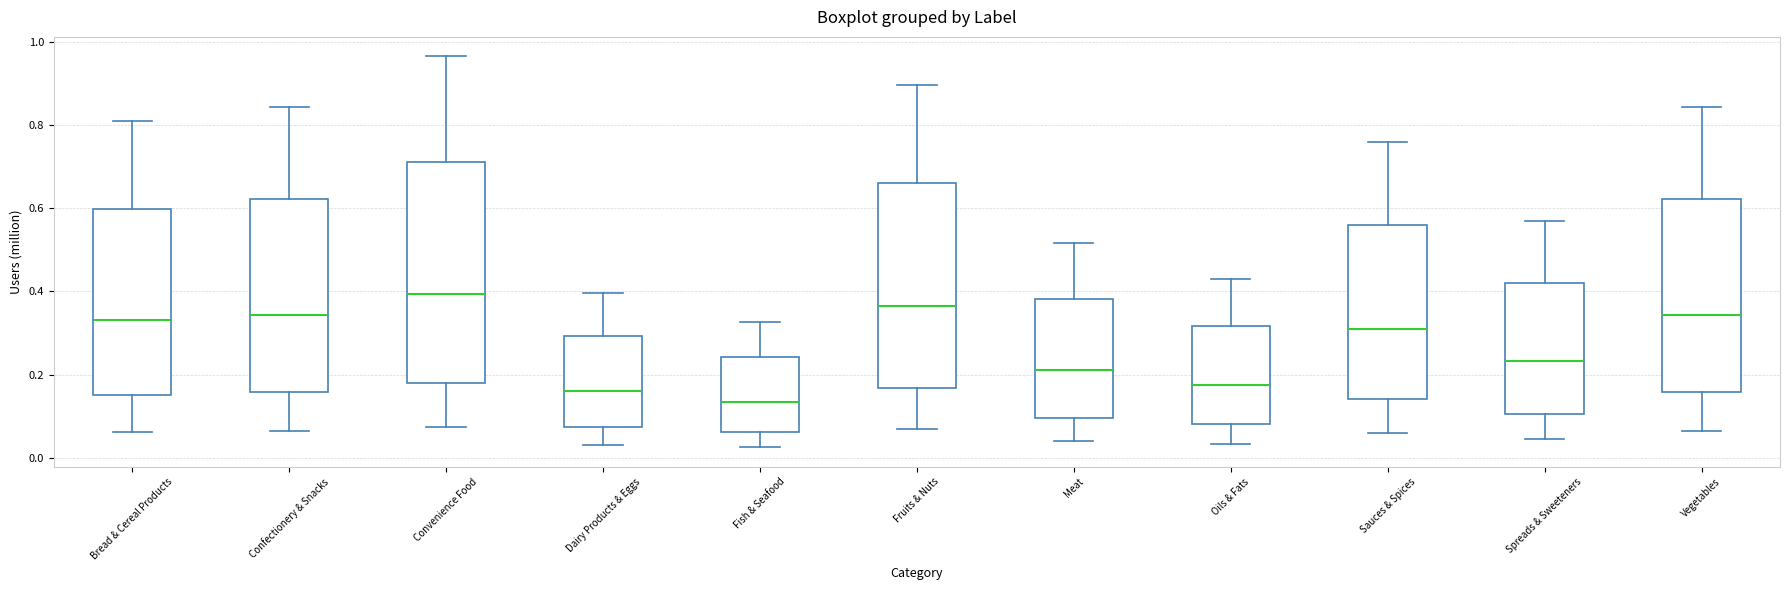

Reading left to right, transcribe this box plot: for each box, give where its median line is, the range the box spans, and where its two whiskers end, as read against the y-axis. The values are not printed on the chart, so give them approximately, as read against the axis.

Bread & Cereal Products: median 0.34, box 0.16 to 0.60, whiskers 0.06 to 0.80
Confectionery & Snacks: median 0.34, box 0.16 to 0.62, whiskers 0.06 to 0.84
Convenience Food: median 0.40, box 0.18 to 0.72, whiskers 0.08 to 0.96
Dairy Products & Eggs: median 0.16, box 0.08 to 0.30, whiskers 0.04 to 0.40
Fish & Seafood: median 0.14, box 0.06 to 0.24, whiskers 0.02 to 0.32
Fruits & Nuts: median 0.36, box 0.16 to 0.66, whiskers 0.06 to 0.90
Meat: median 0.22, box 0.10 to 0.38, whiskers 0.04 to 0.52
Oils & Fats: median 0.18, box 0.08 to 0.32, whiskers 0.04 to 0.44
Sauces & Spices: median 0.30, box 0.14 to 0.56, whiskers 0.06 to 0.76
Spreads & Sweeteners: median 0.24, box 0.10 to 0.42, whiskers 0.04 to 0.56
Vegetables: median 0.34, box 0.16 to 0.62, whiskers 0.06 to 0.84